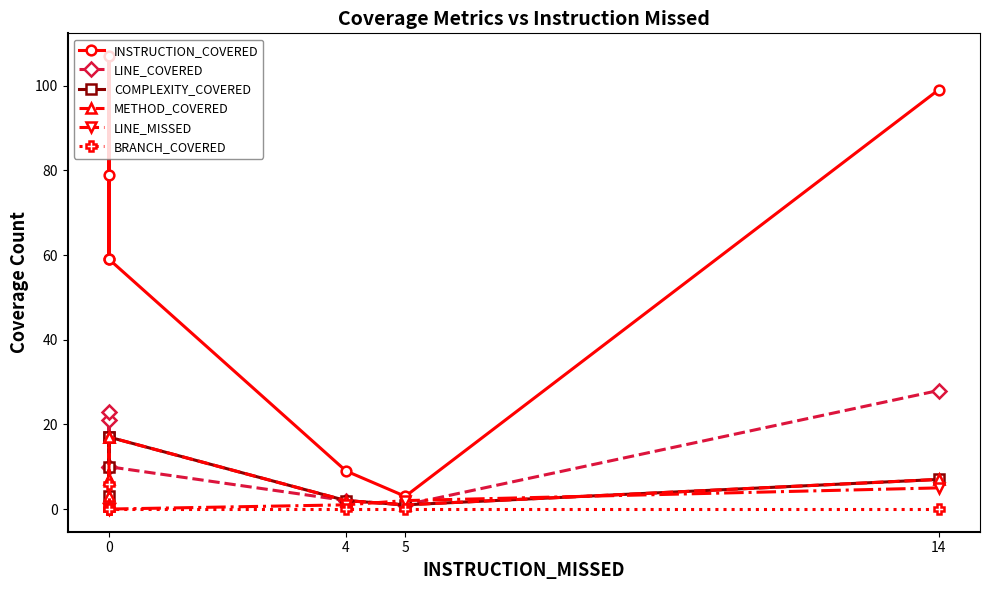

True or false: LINE_MISSED and COMPLEXITY_COVERED cross at least once.

True